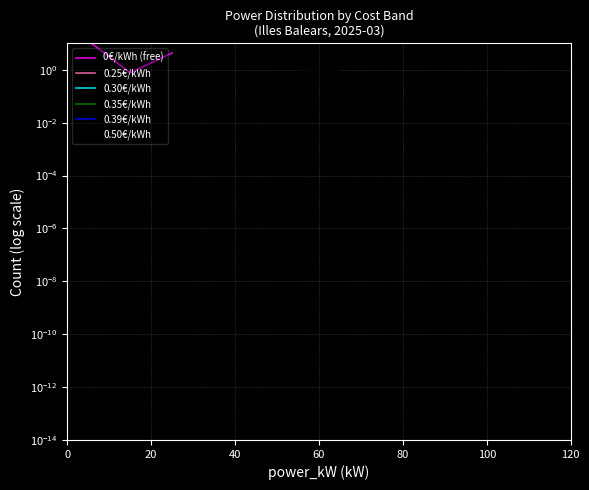

Which series has the largest range (max minus min)?

0€/kWh (free)